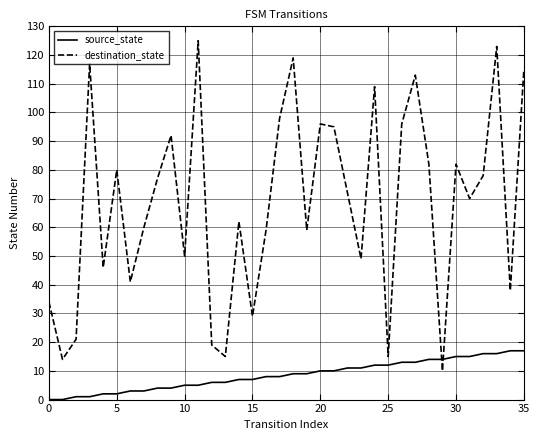

True or false: destination_state and source_state cross at least once.

True